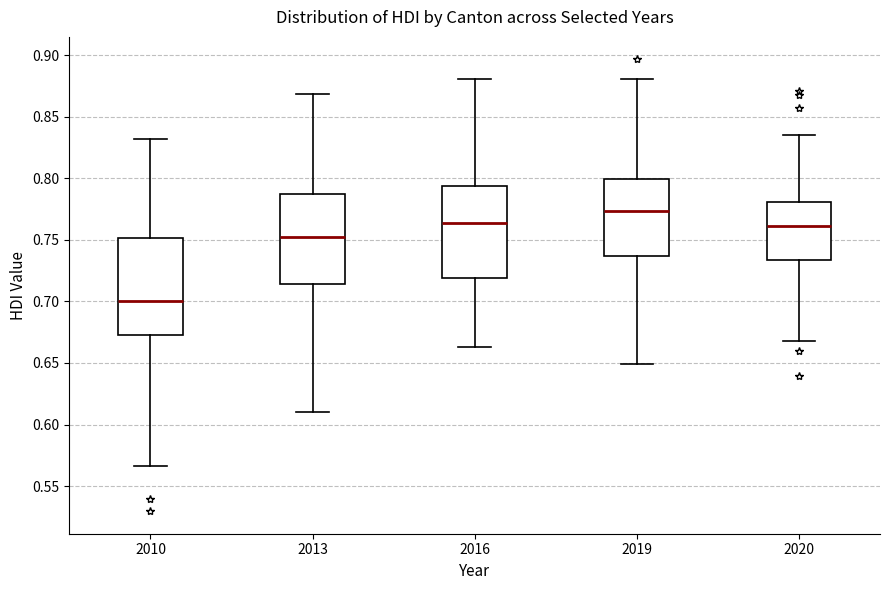

Reading left to right, transcribe this box plot: for each box, give where its median line is, the range the box spans, and where its two whiskers end, as read against the y-axis. The values are not printed on the chart, so give them approximately, as read against the axis.

2010: median 0.700, box 0.675 to 0.750, whiskers 0.565 to 0.830
2013: median 0.750, box 0.715 to 0.785, whiskers 0.610 to 0.870
2016: median 0.765, box 0.720 to 0.795, whiskers 0.665 to 0.880
2019: median 0.775, box 0.735 to 0.800, whiskers 0.650 to 0.880
2020: median 0.760, box 0.735 to 0.780, whiskers 0.670 to 0.835